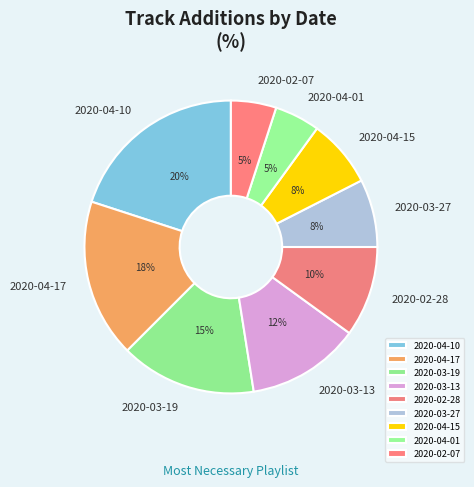

Which has a higher value, 2020-02-28 or 2020-04-10?

2020-04-10